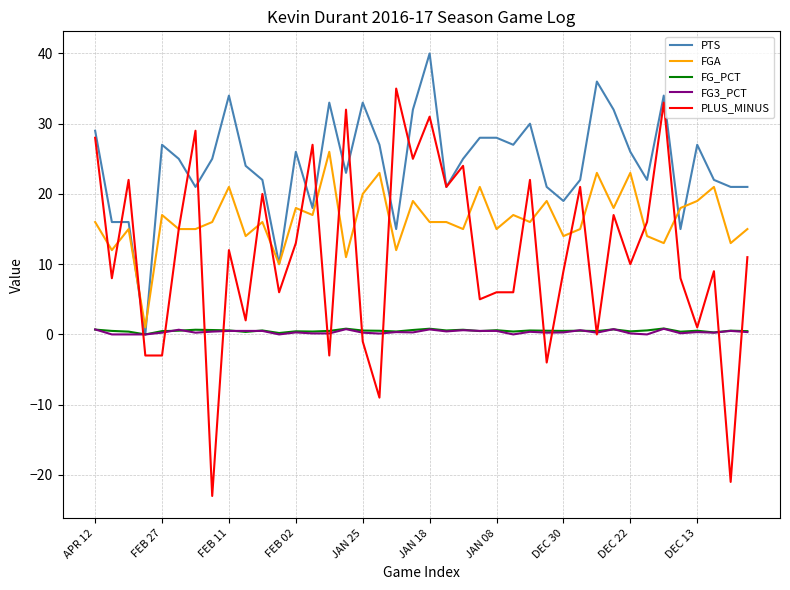

What is the lowest value of the PLUS_MINUS series?

-23.0